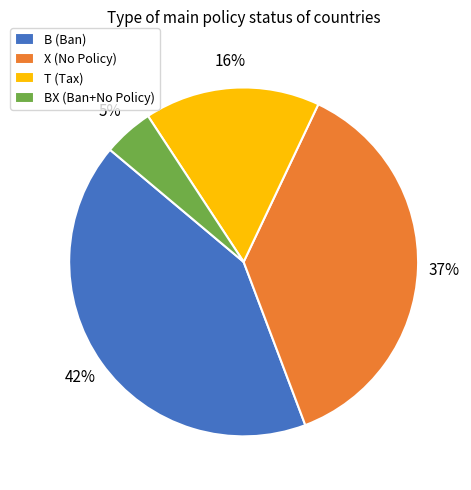

Does B (Ban) account for over 50% of the chart?

No